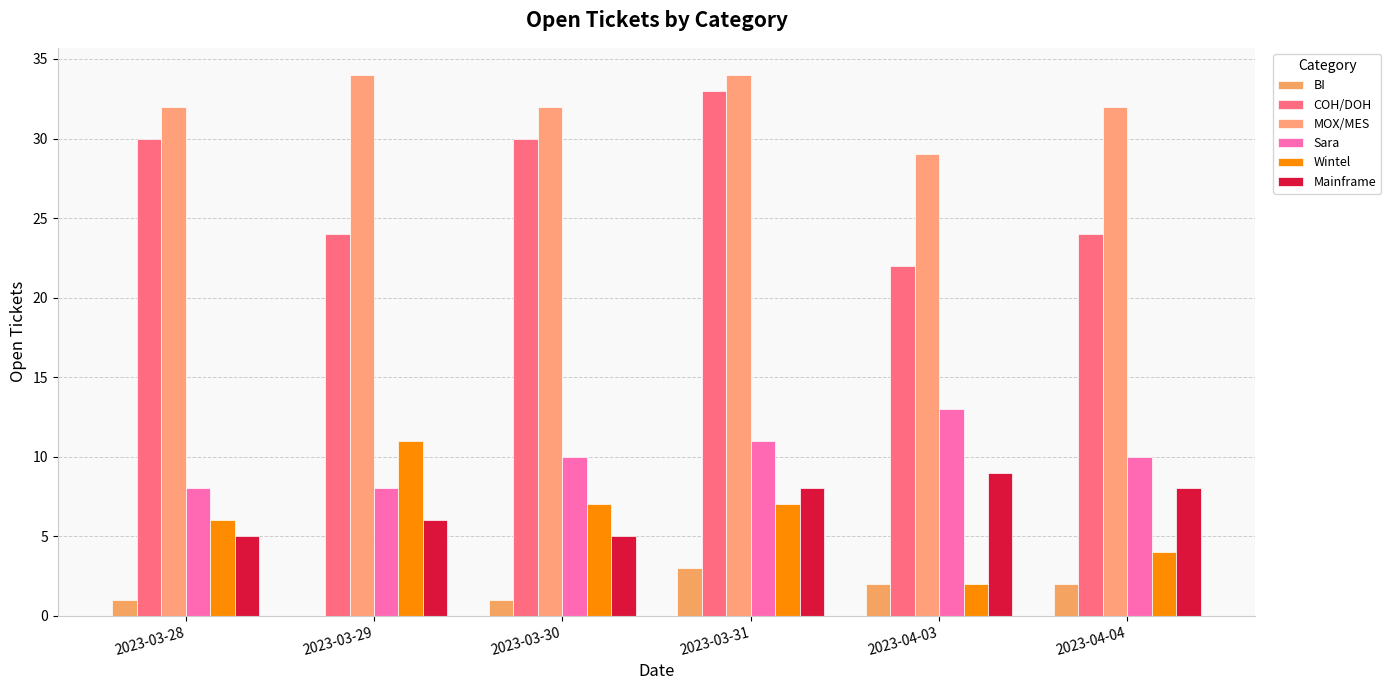

What is the spread (max minus min) of values at 2023-04-04?

30